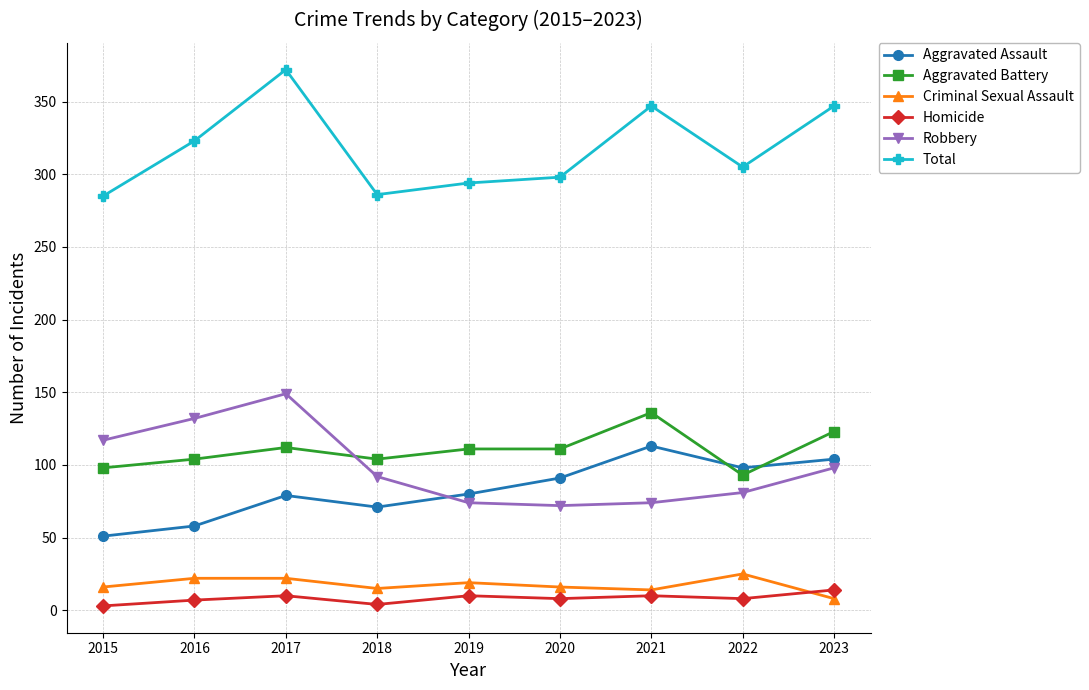

At which category does the chart reach its peak across all series?

2017